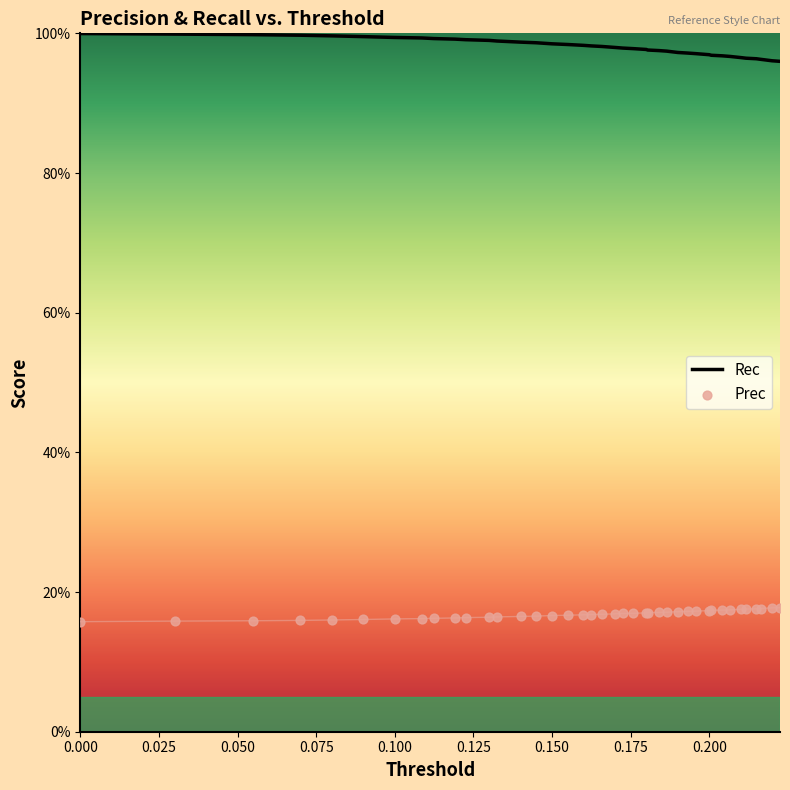

Which series reaches the minimum Y coordinate?

Prec